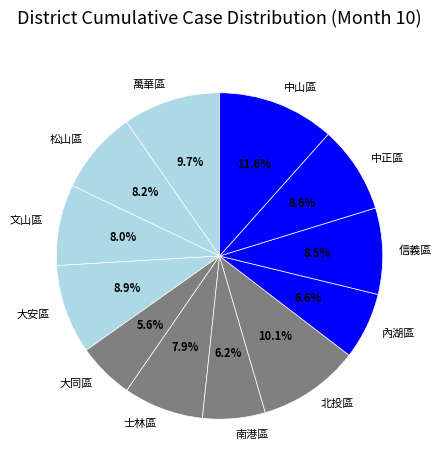

To the nearest percent, what is the combined percentage of 士林區 and 萬華區?

18%